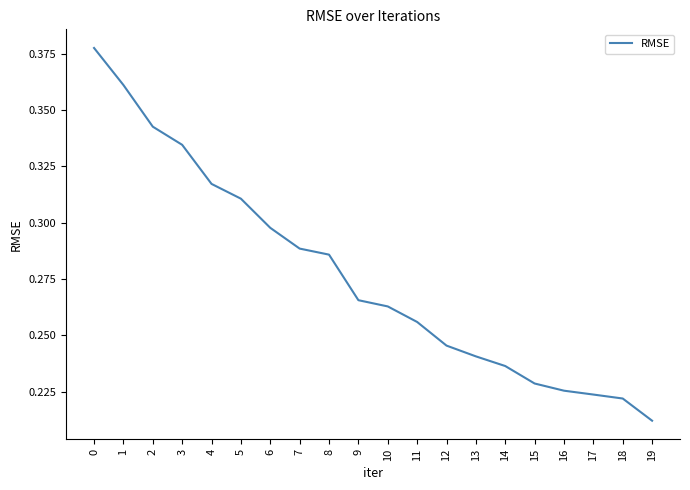

Which has a higher value, 18 or 4?

4